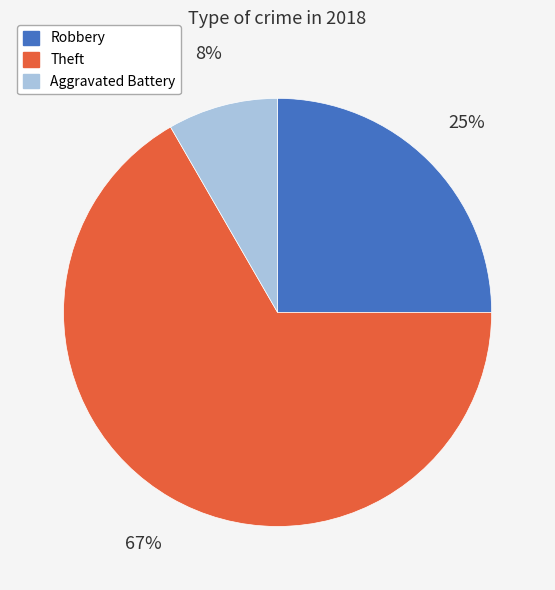

Is the sum of Robbery and Theft greater than half?

Yes